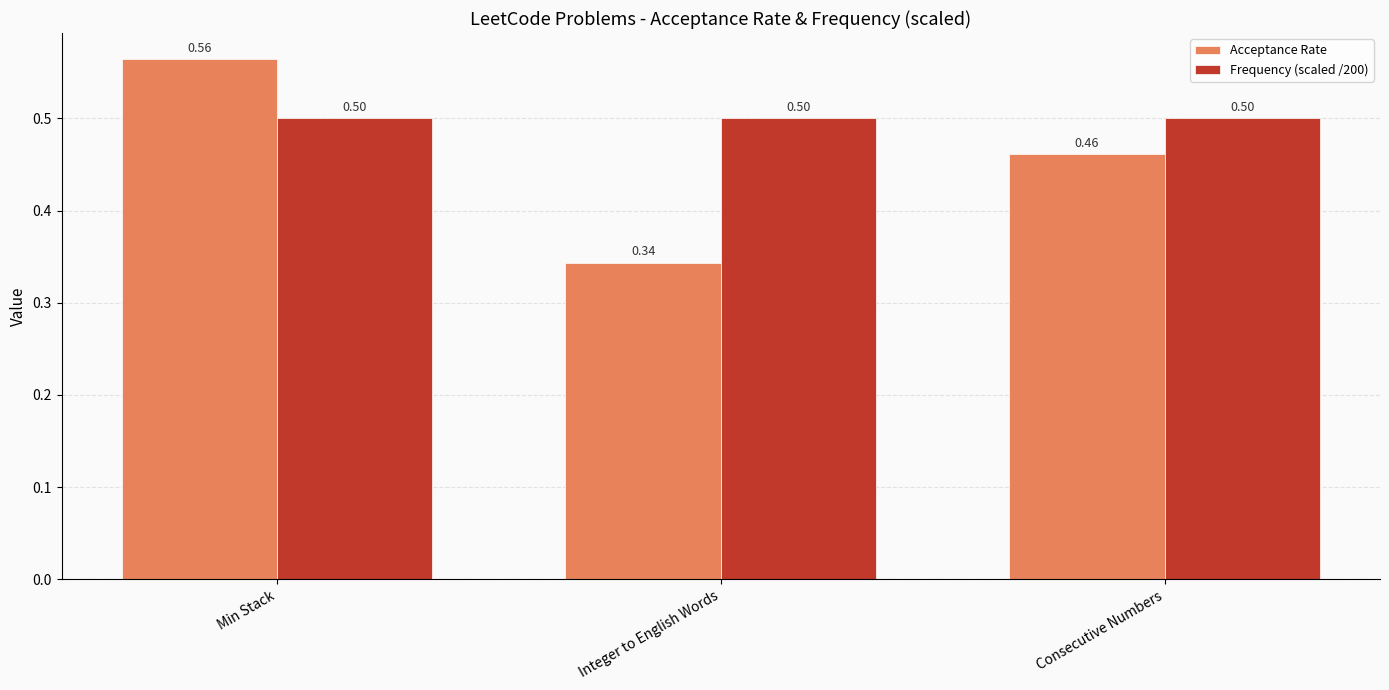

At which category is the sum across all series the highest?

Min Stack